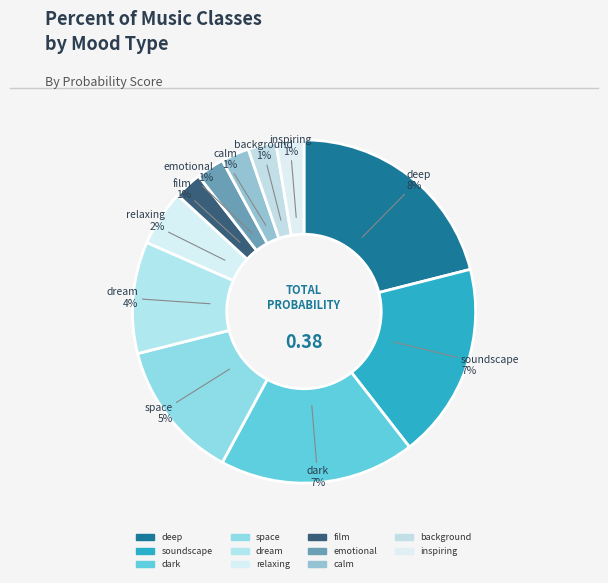

Count the number of slices in the pie.

11